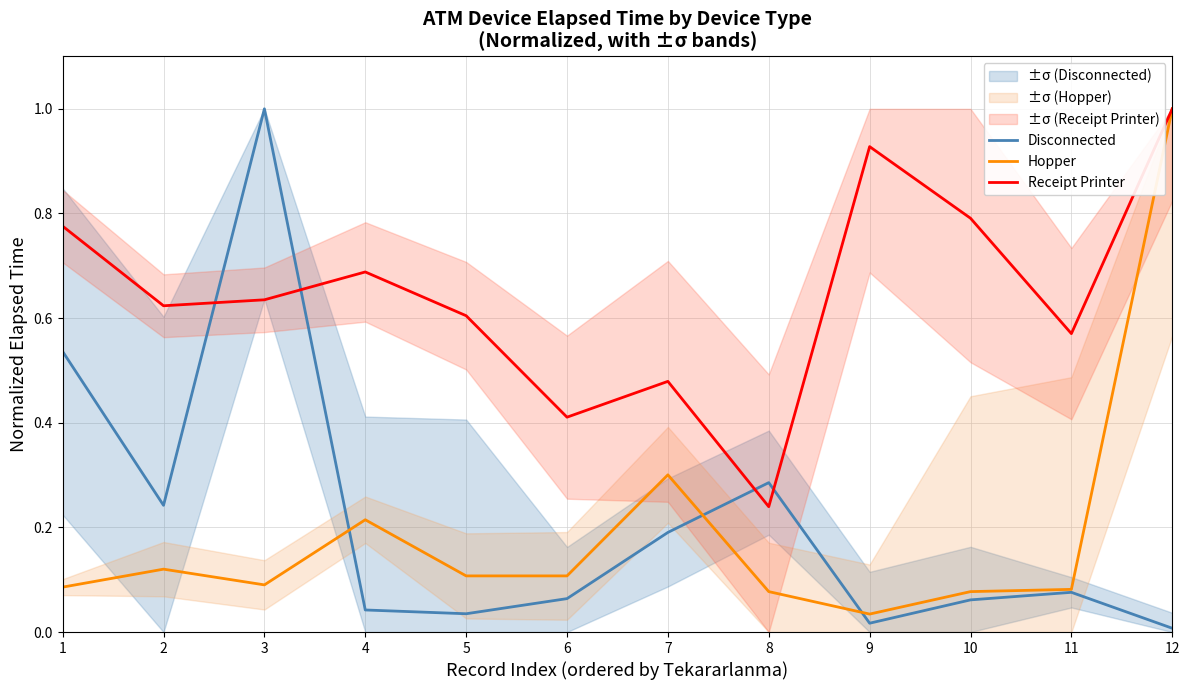

Between 4 and 3, which is larger?

3